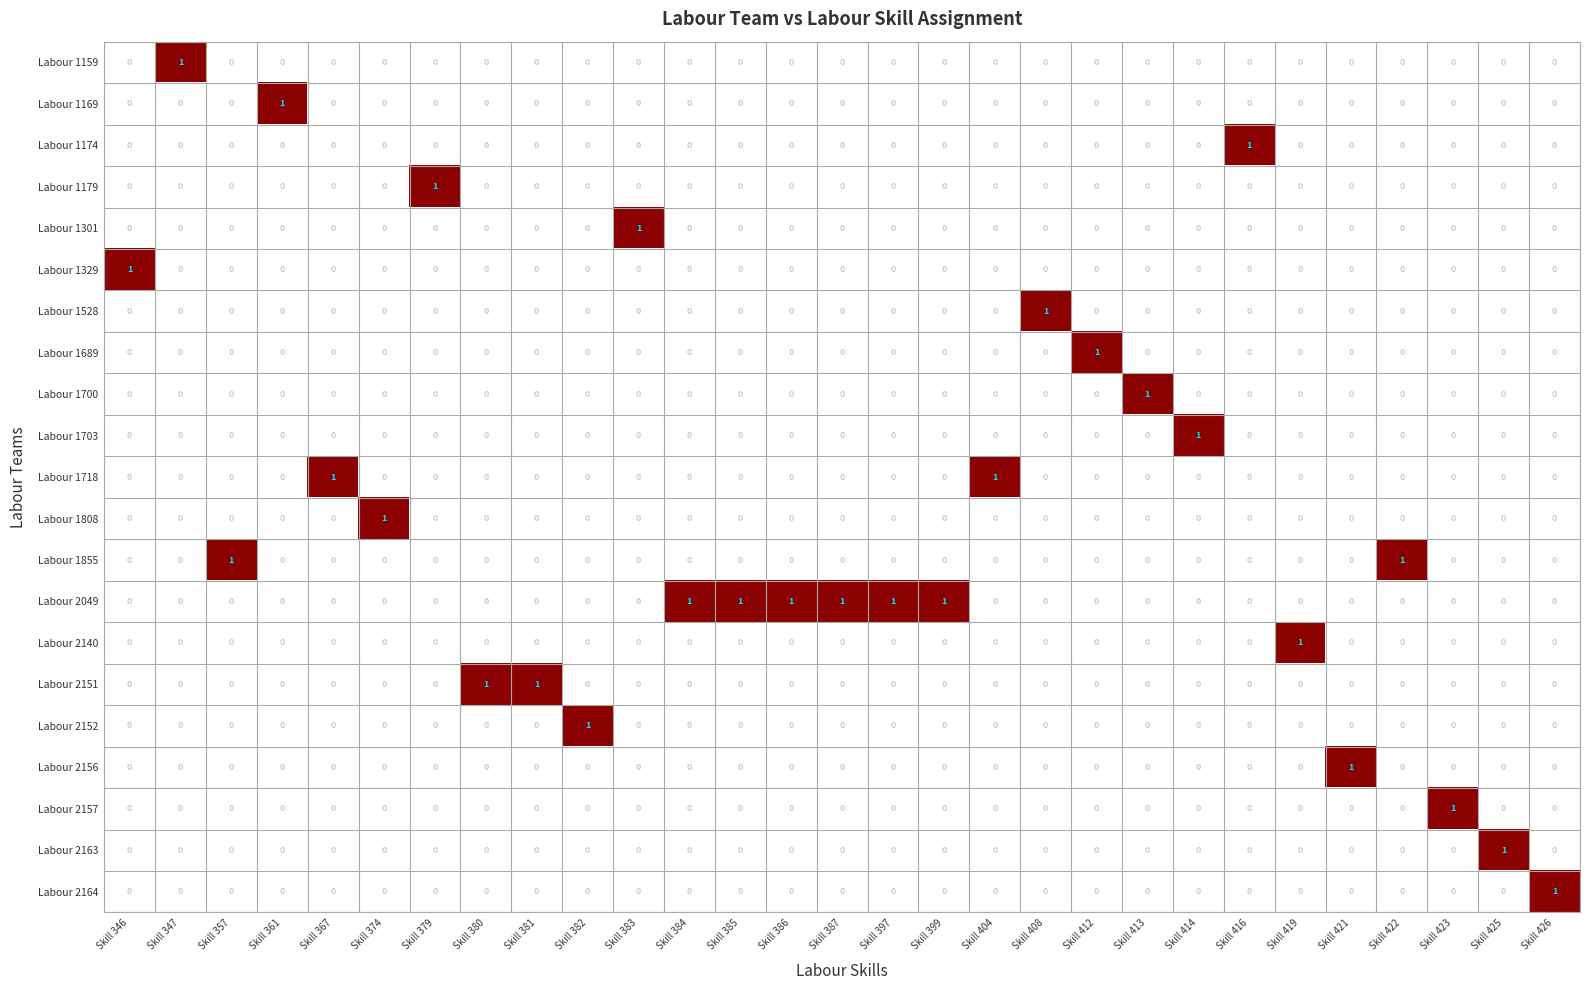

Rank the series by their maximum value, from highest to lowest.

Labour 1159, Labour 1169, Labour 1174, Labour 1179, Labour 1301, Labour 1329, Labour 1528, Labour 1689, Labour 1700, Labour 1703, Labour 1718, Labour 1808, Labour 1855, Labour 2049, Labour 2140, Labour 2151, Labour 2152, Labour 2156, Labour 2157, Labour 2163, Labour 2164